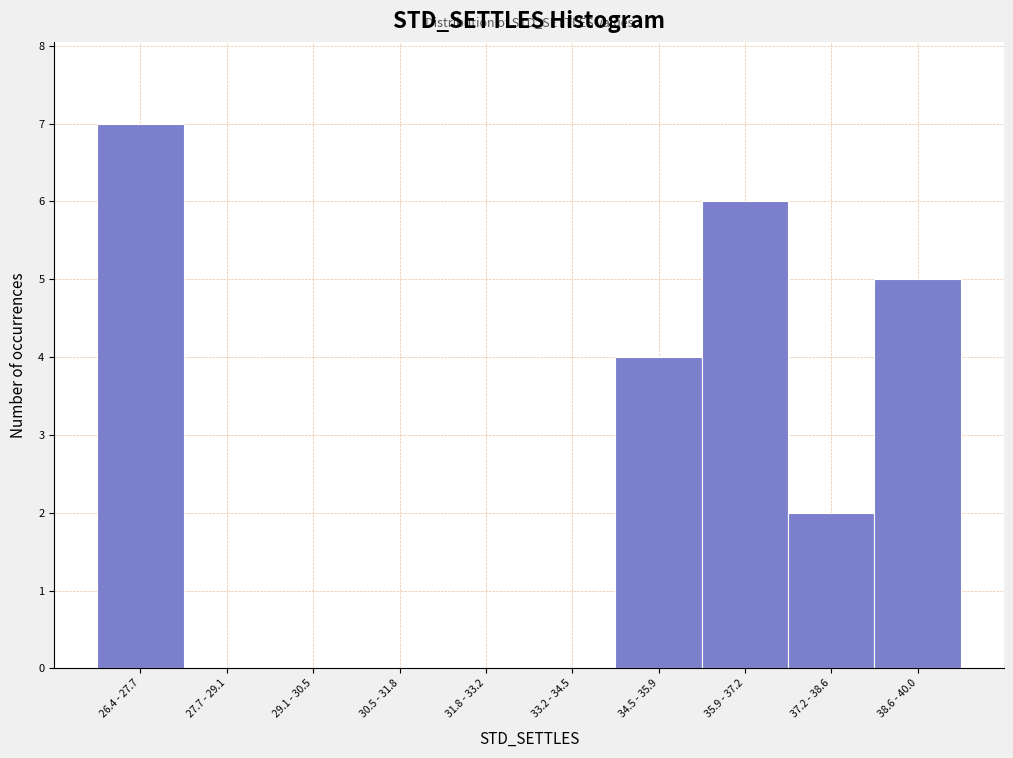

Reading left to right, list all the values displayed in this chart.

26.4 - 27.7=7	27.7 - 29.1=0	29.1 - 30.5=0	30.5 - 31.8=0	31.8 - 33.2=0	33.2 - 34.5=0	34.5 - 35.9=4	35.9 - 37.2=6	37.2 - 38.6=2	38.6 - 40.0=5